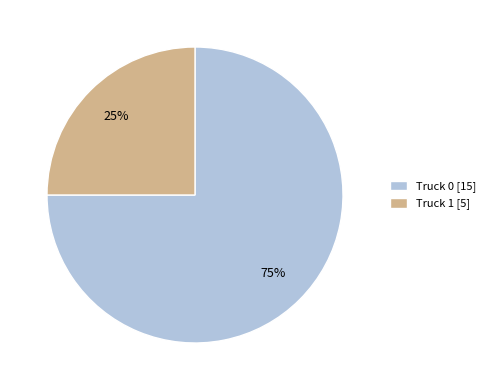

Do Truck 0 and Truck 1 together represent more than half of the pie?

Yes